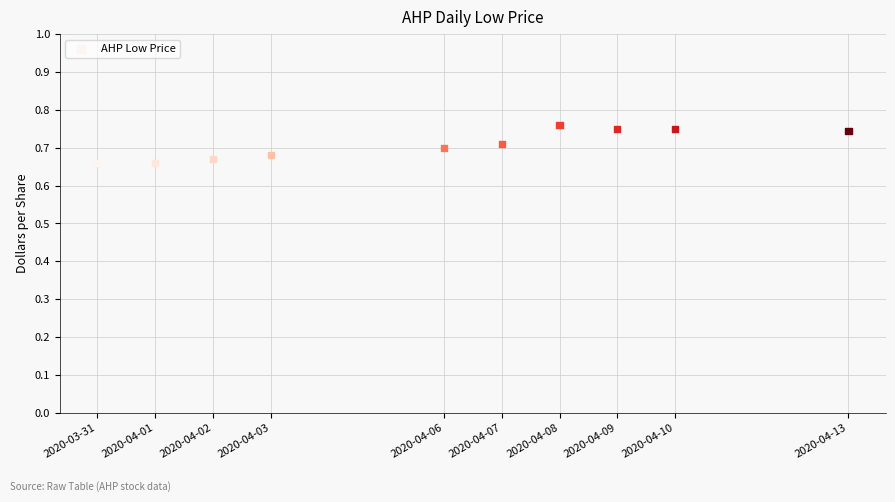

What is the range of X values (max minus min)?

1123200.0